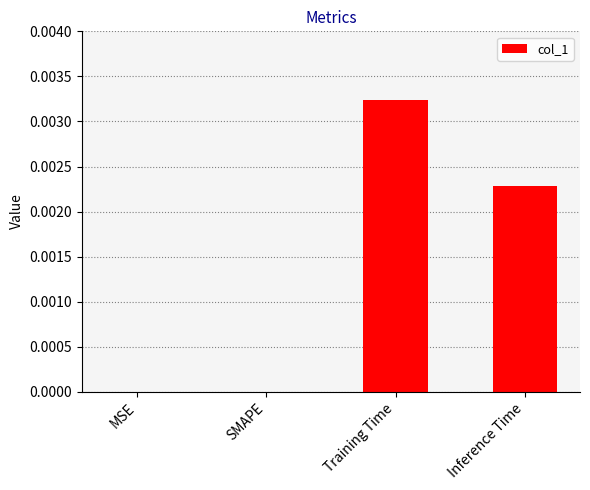

Which category has the highest value across all series?

Training Time